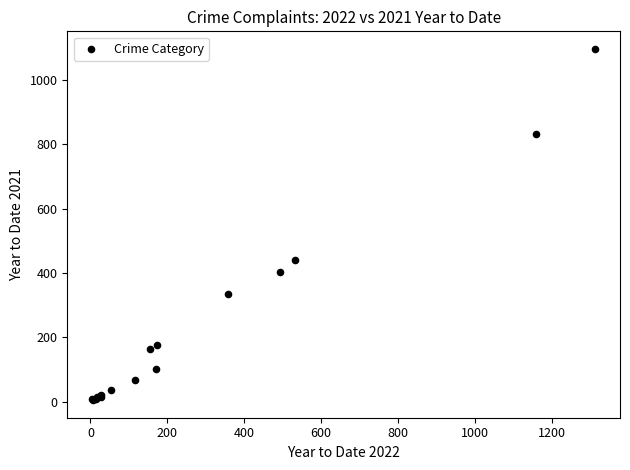

What Y value in the scatter plot is closest to 550?

441